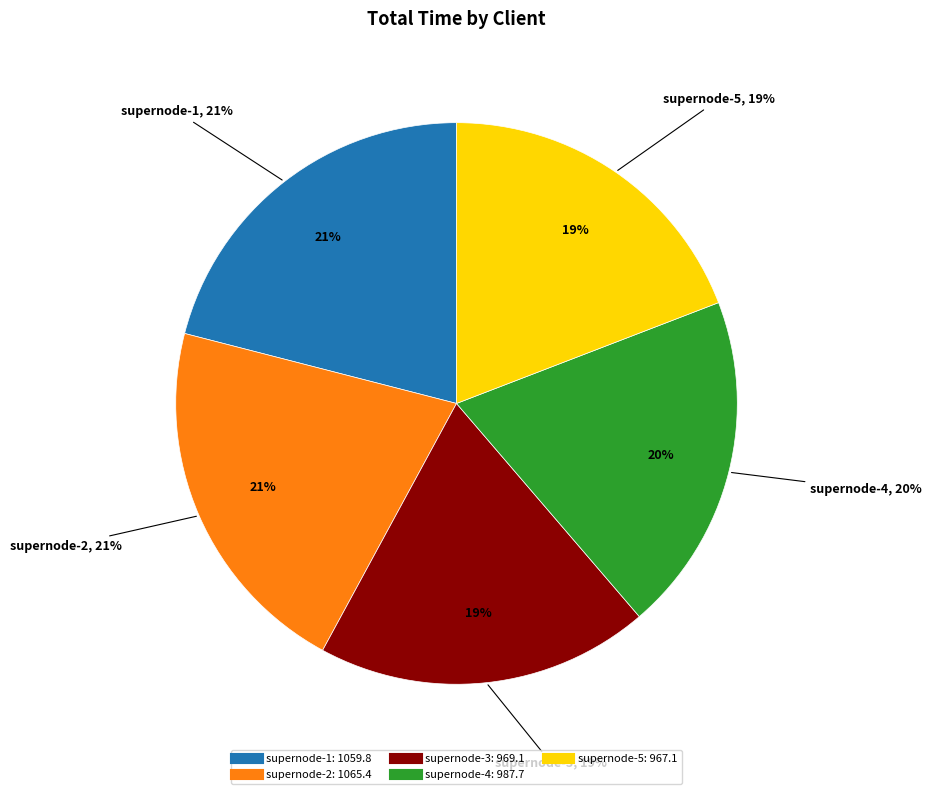

Is there any slice that represents more than half of the pie?

No